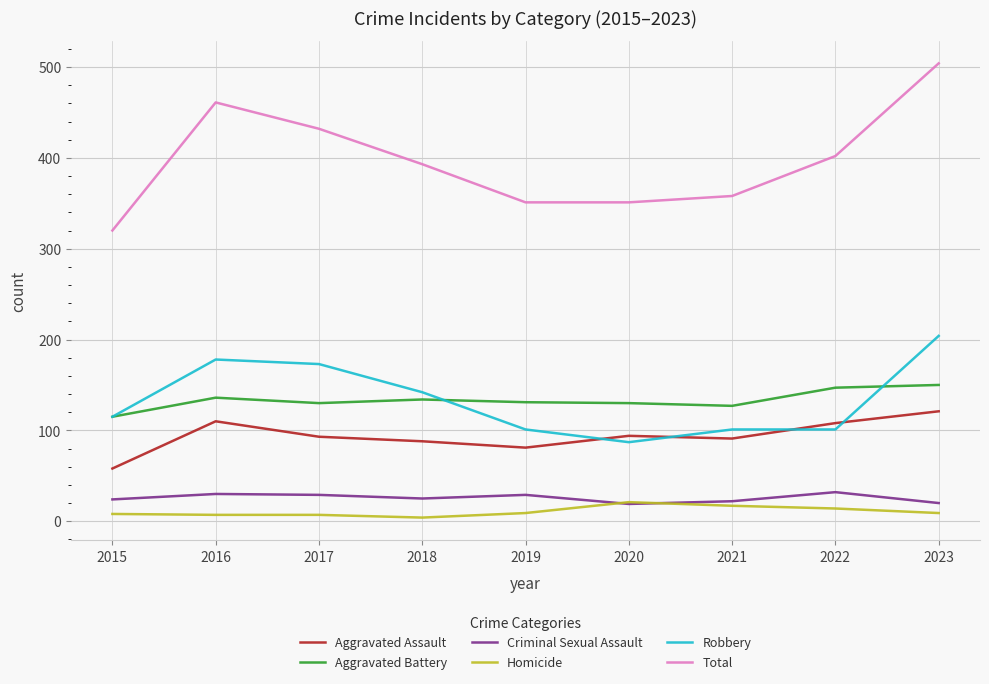

Where is the first local minimum for Aggravated Assault?

2019